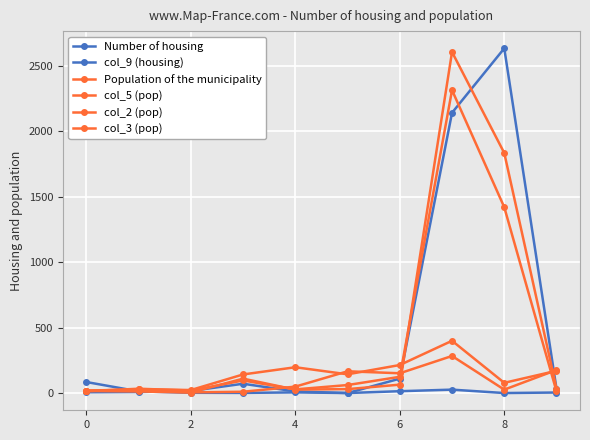

In col_3 (pop), how many points are higher than both neighbors (excluding endpoints)?

3